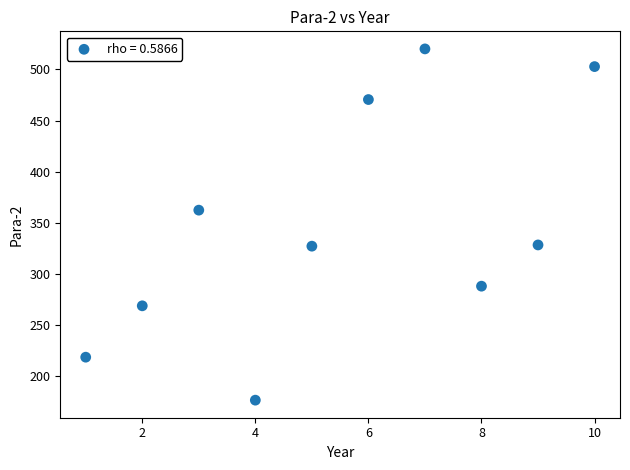

What Y value in the scatter plot is closest to 348?

362.5